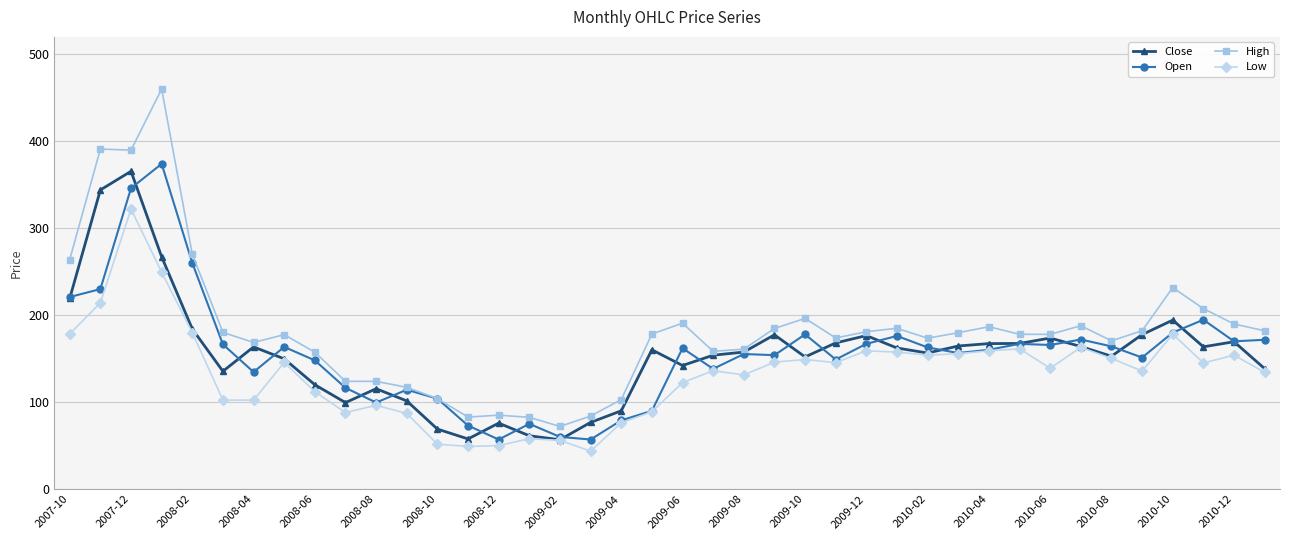

What is the maximum value shown in the chart?

460.0